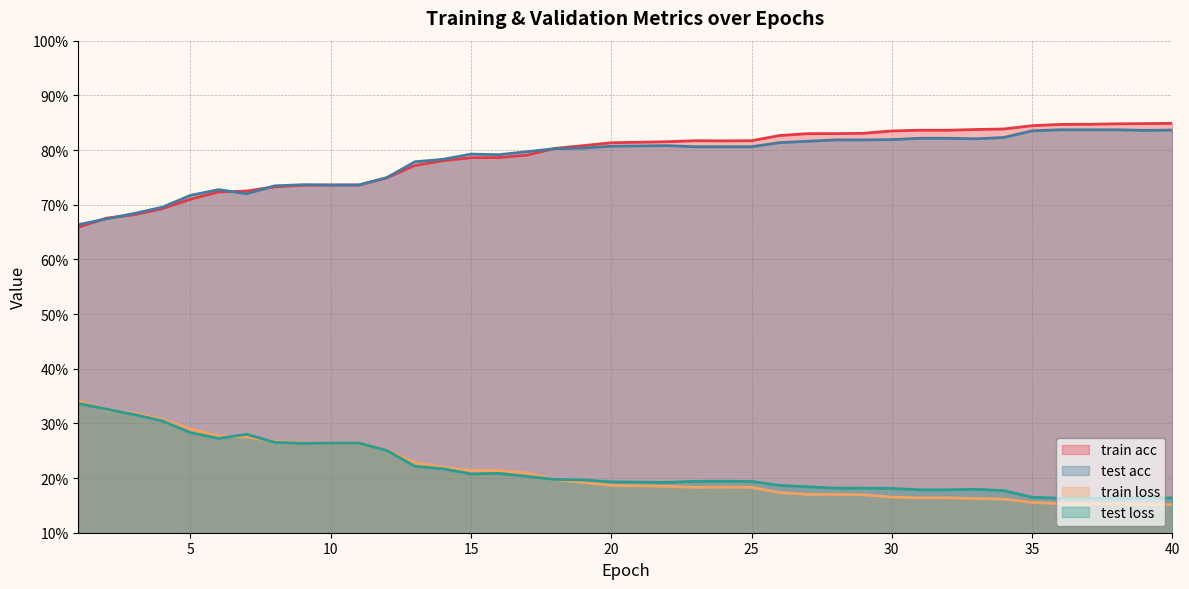

The train loss series shows 0.3 at 4. True or false?

True